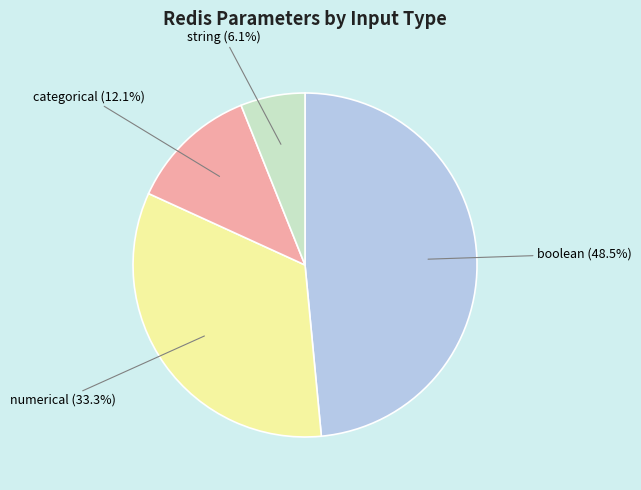

Is there a majority slice in this chart?

No